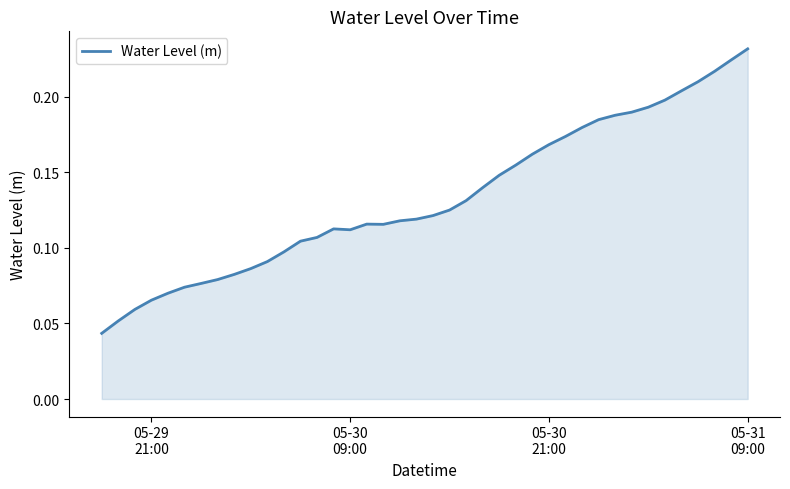

How many lines are shown in the chart?

1